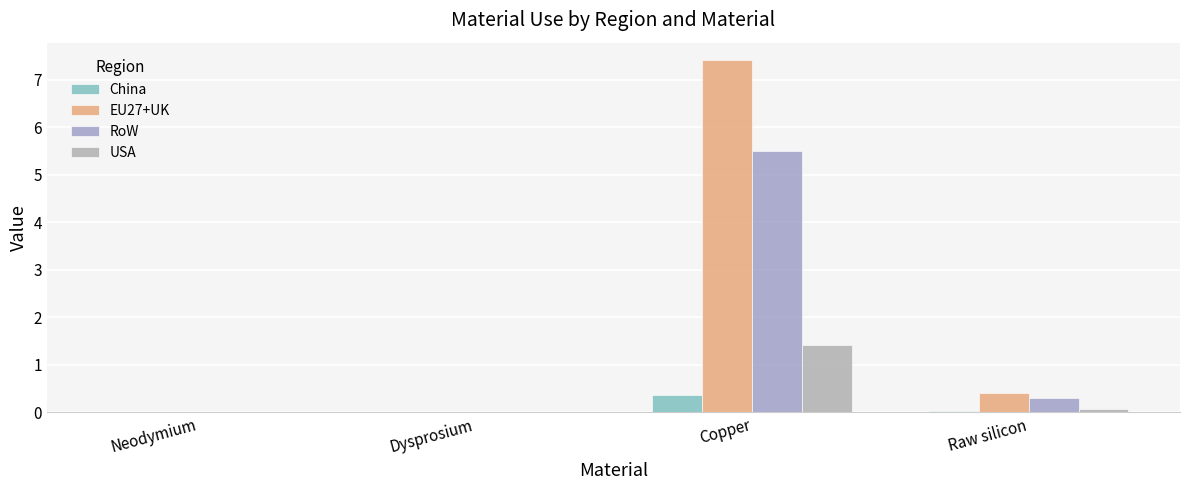

Rank the series by their average value, from lowest to highest.

China, USA, RoW, EU27+UK